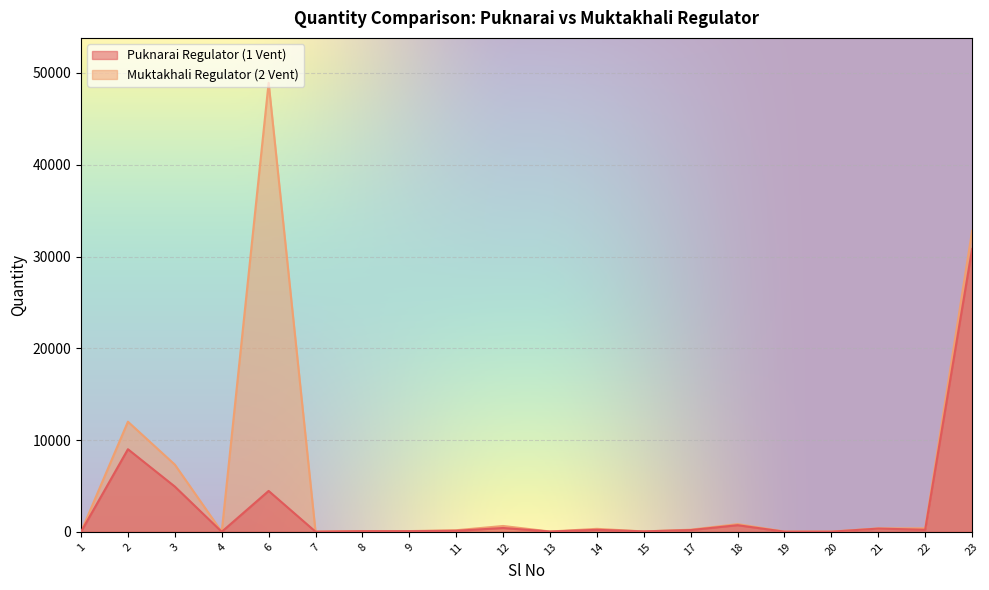

True or false: Puknarai Regulator (1 Vent) has more than 2 points higher than both neighbors.

True